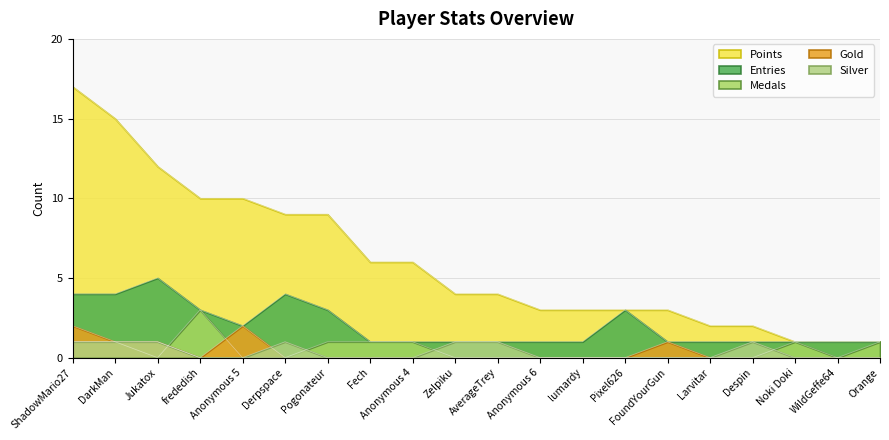

Reading left to right, what are all the values shown in this chart?

Points: 17	15	12	10	10	9	9	6	6	4	4	3	3	3	3	2	2	1	1	1
Medals: 1	1	0	3	0	0	1	1	1	0	0	0	0	0	0	0	0	1	0	1
Entries: 4	4	5	3	2	4	3	1	1	1	1	1	1	3	1	1	1	1	1	1
Gold: 2	1	1	0	2	0	0	0	0	0	0	0	0	0	1	0	0	0	0	0
Silver: 1	1	1	0	0	1	0	0	0	1	1	0	0	0	0	0	1	0	0	0